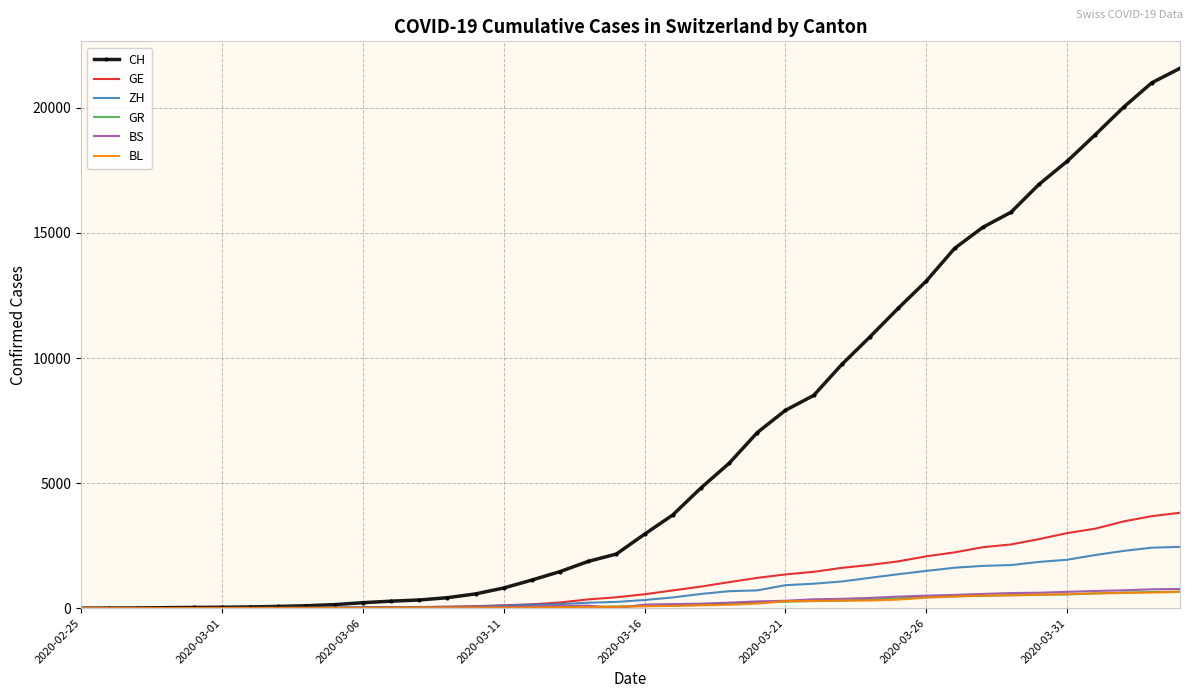

Which series has the widest spread of values?

CH